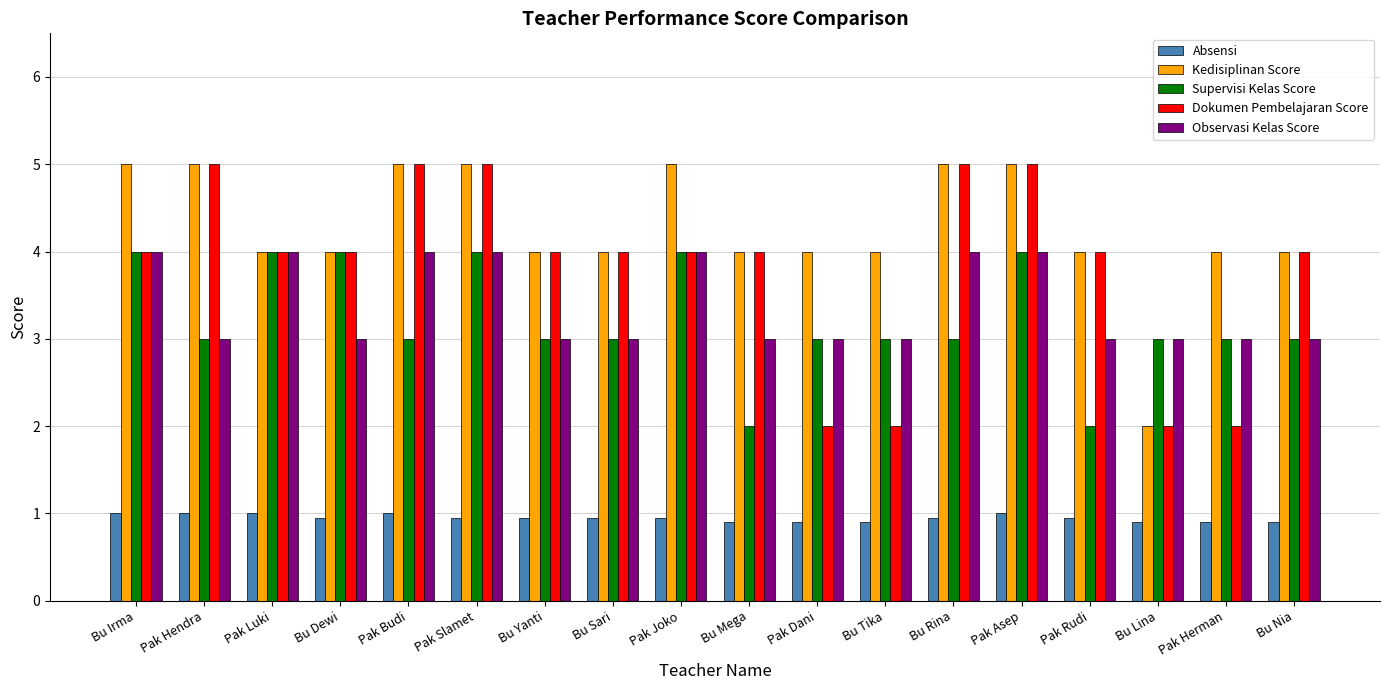

How many distinct data groups are displayed?

5